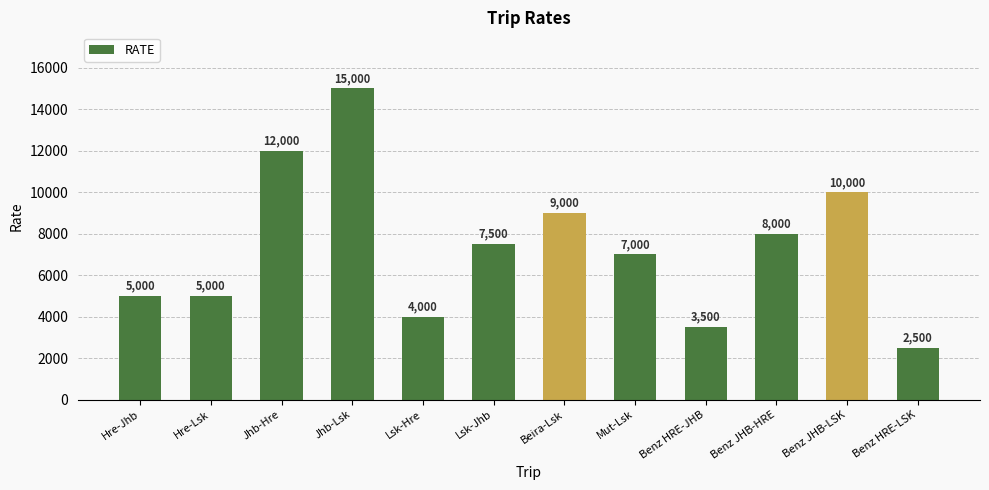

What is the difference between the values at Benz JHB-HRE and Hre-Lsk?

3000